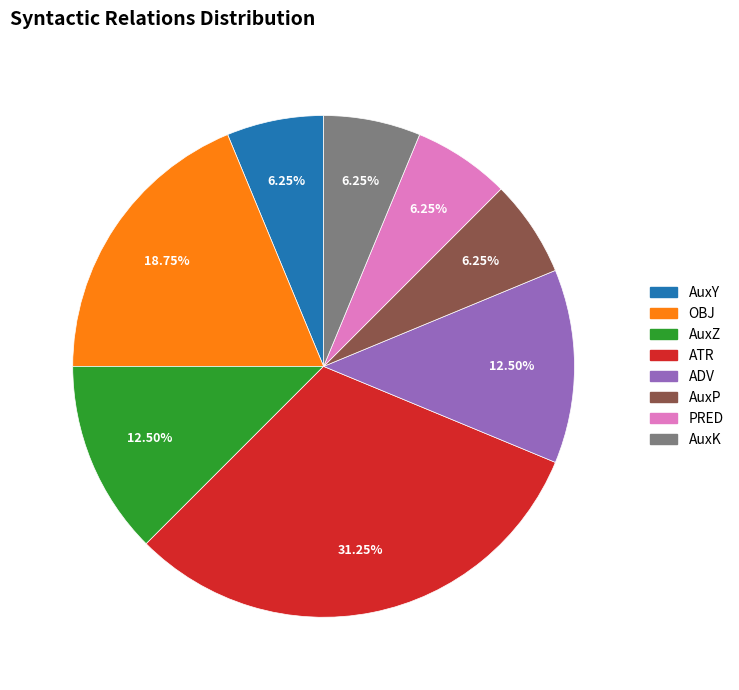

Between AuxZ and AuxY, which is larger?

AuxZ